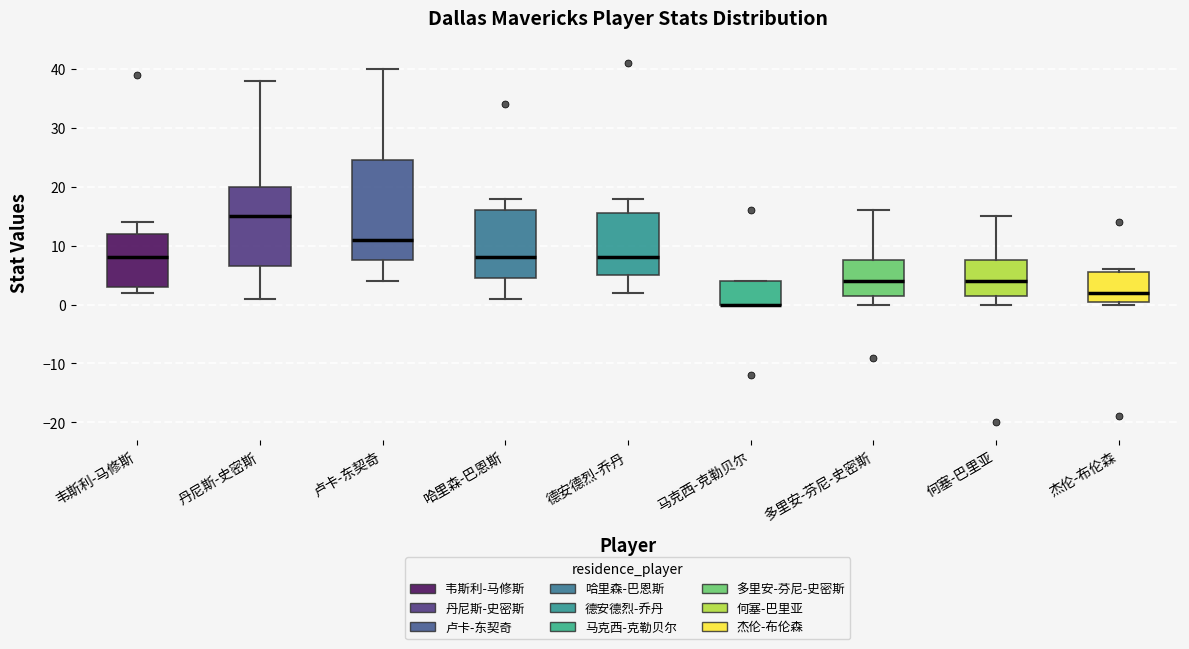

Reading left to right, read every box against the y-axis: the position of its median line, the range the box covers, and the ends of its whiskers. The values are not printed on the chart, so give them approximately, as read against the axis.

韦斯利-马修斯: median 8, box 3 to 12, whiskers 2 to 14
丹尼斯-史密斯: median 15, box 7 to 20, whiskers 1 to 38
卢卡-东契奇: median 11, box 8 to 25, whiskers 4 to 40
哈里森-巴恩斯: median 8, box 5 to 16, whiskers 1 to 18
德安德烈-乔丹: median 8, box 5 to 16, whiskers 2 to 18
马克西-克勒贝尔: median 0 (drawn on the box's lower edge), box 0 to 4, whiskers 0 to 4
多里安-芬尼-史密斯: median 4, box 2 to 8, whiskers 0 to 16
何塞-巴里亚: median 4, box 2 to 8, whiskers 0 to 15
杰伦-布伦森: median 2, box 1 to 6, whiskers 0 to 6 (just above the box's upper edge)